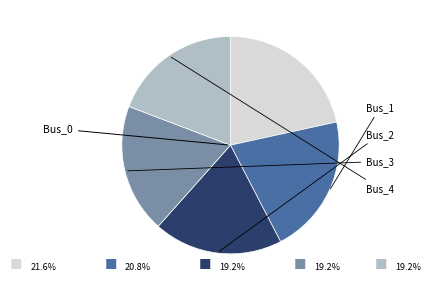

Does any single category account for the majority?

No